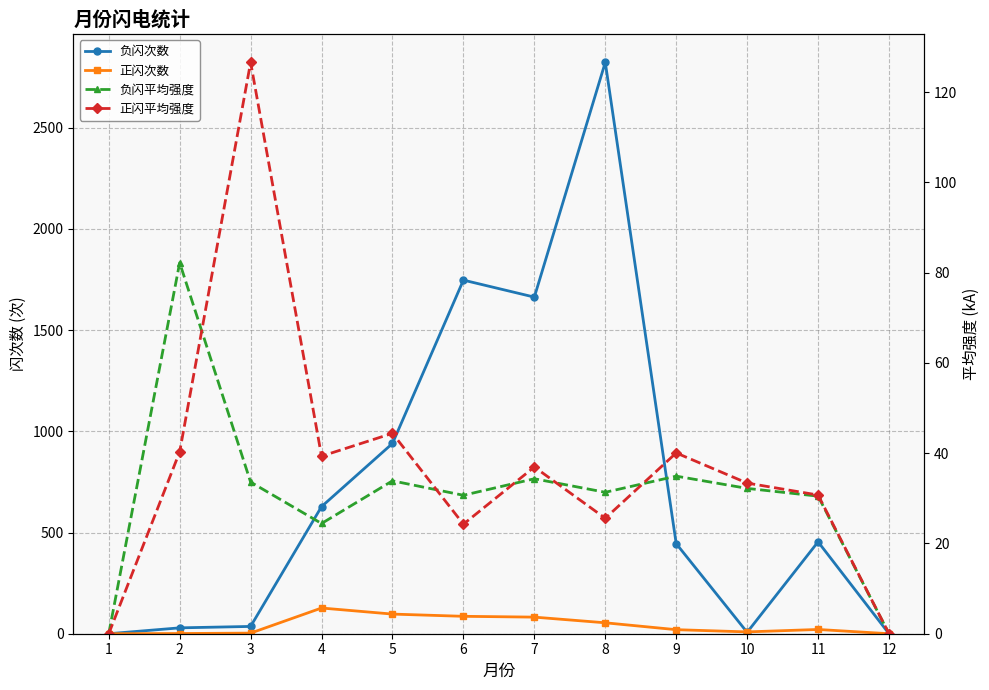

True or false: 负闪次数 has a value of 940.0 at 5.

True